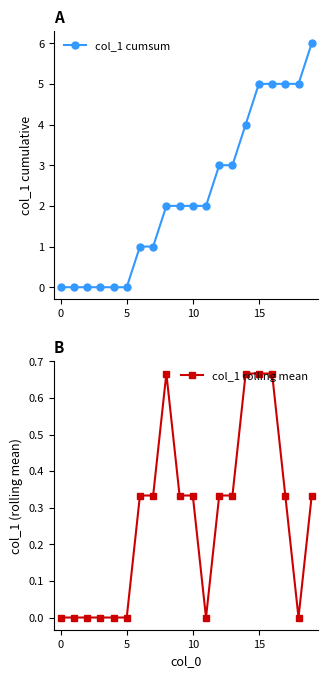

What is the label of the 13th point from the right?

7